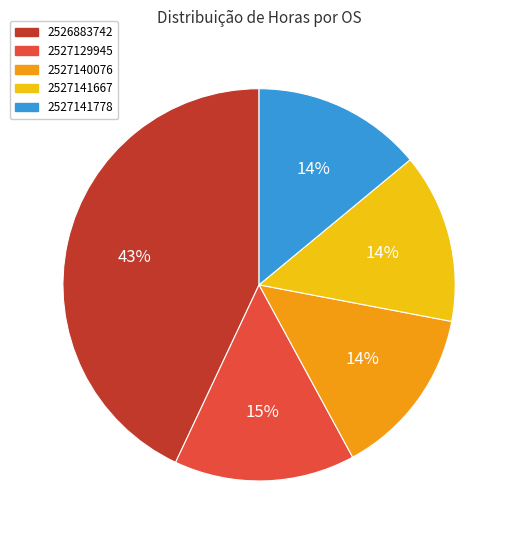

What is the ratio of the value at 2527140076 to the value at 2527141778?

1.0